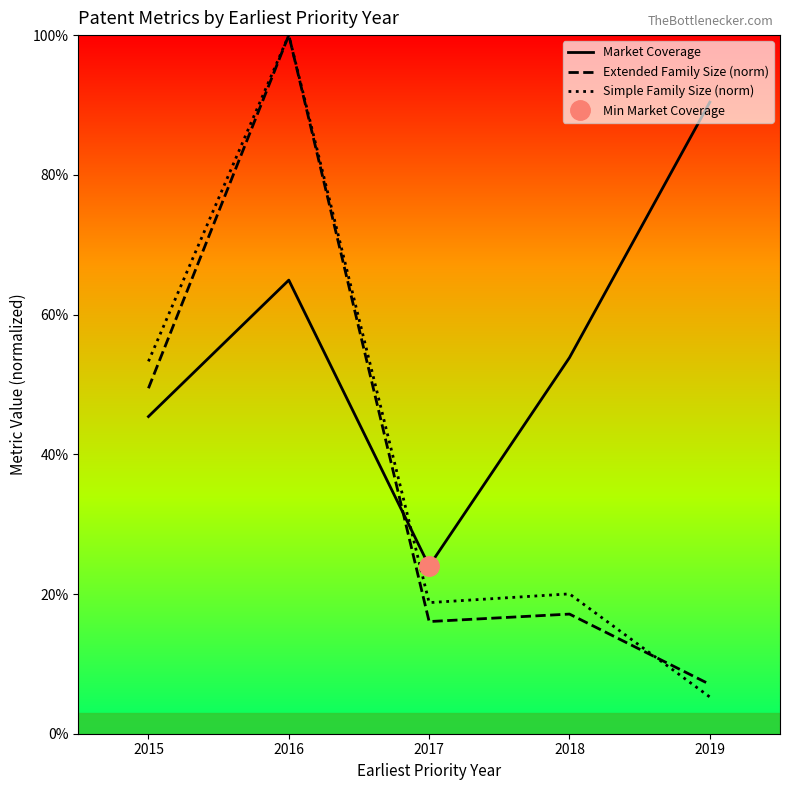

What are all the series names shown in the legend?

Market Coverage, Extended Family Size (norm), Simple Family Size (norm)